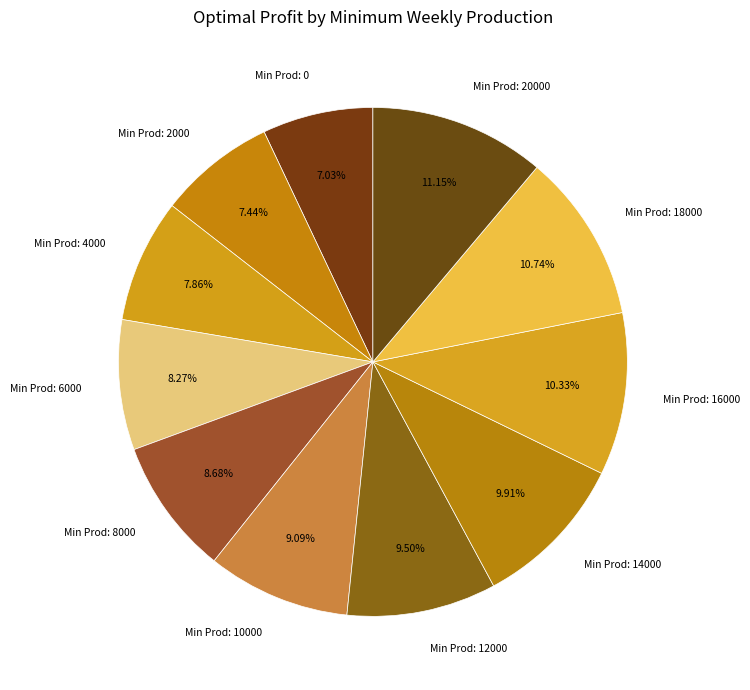

How many segments does this pie chart have?

11